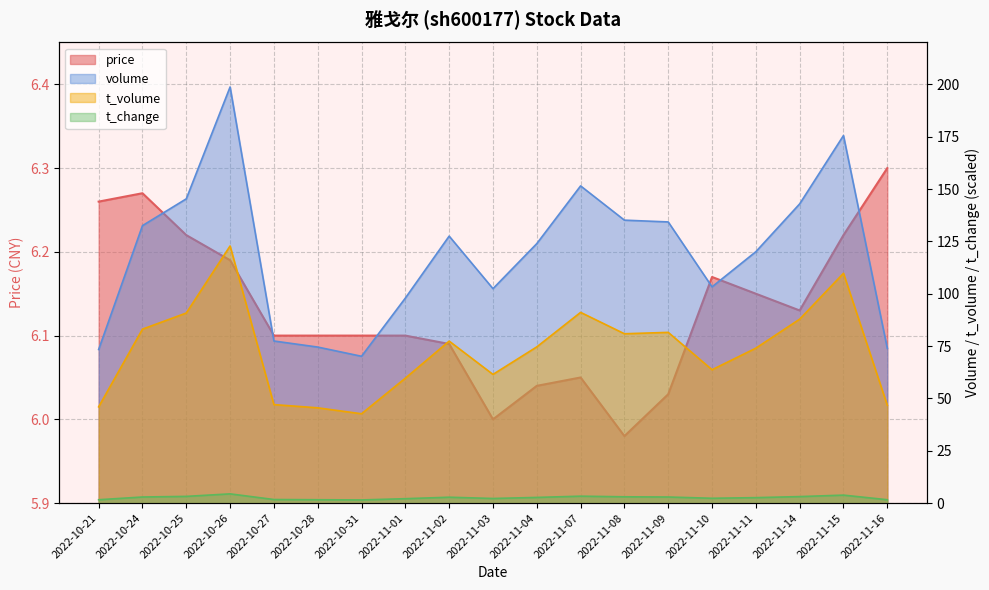

Which series has the widest spread of values?

volume